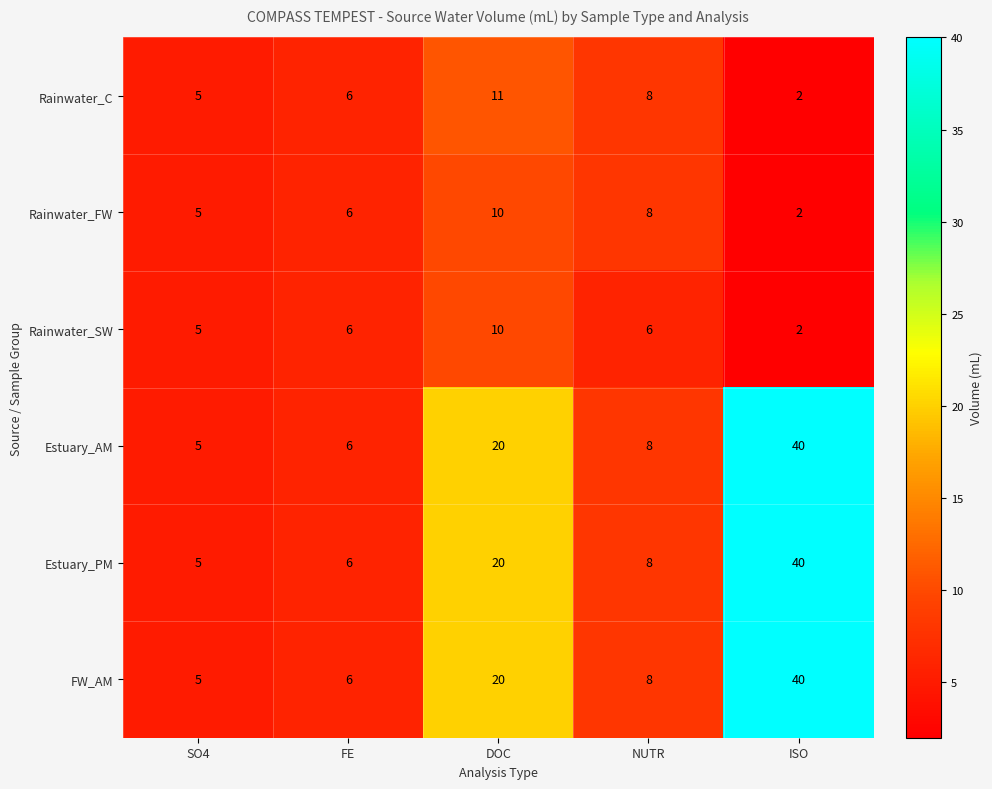

Reading right to left, list all the values displayed in this chart.

Rainwater_C: 2	8	11	6	5
Rainwater_FW: 2	8	10	6	5
Rainwater_SW: 2	6	10	6	5
Estuary_AM: 40	8	20	6	5
Estuary_PM: 40	8	20	6	5
FW_AM: 40	8	20	6	5